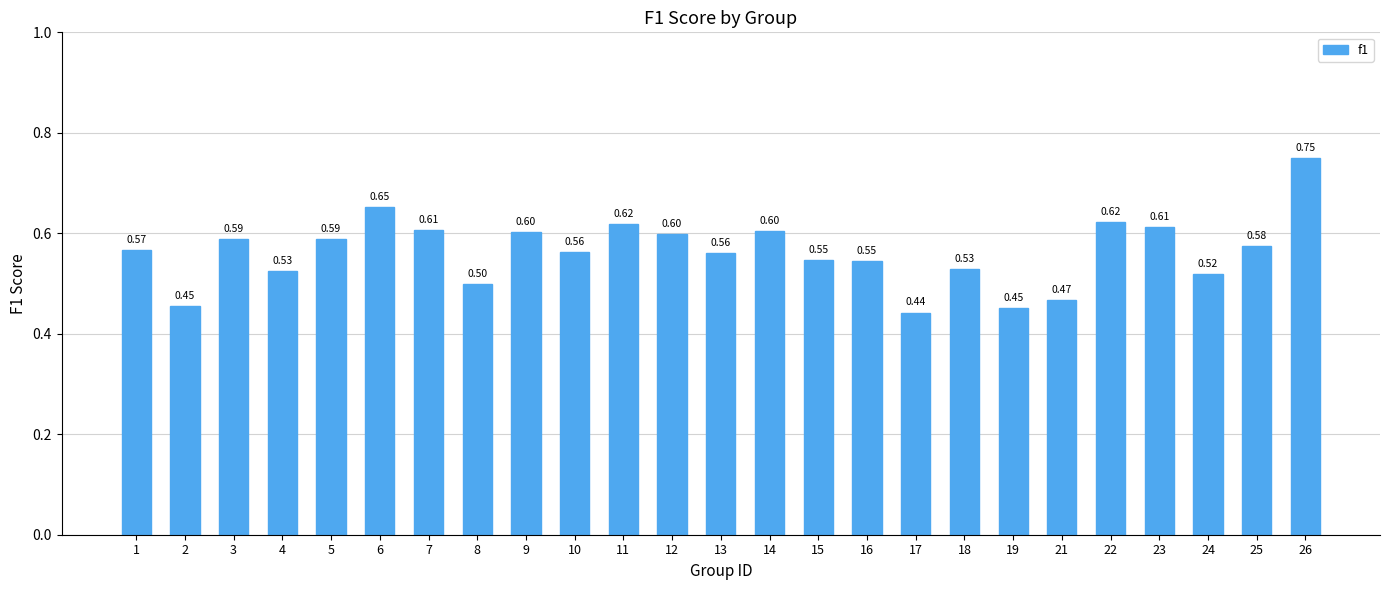

Between 4 and 17, which is larger?

4